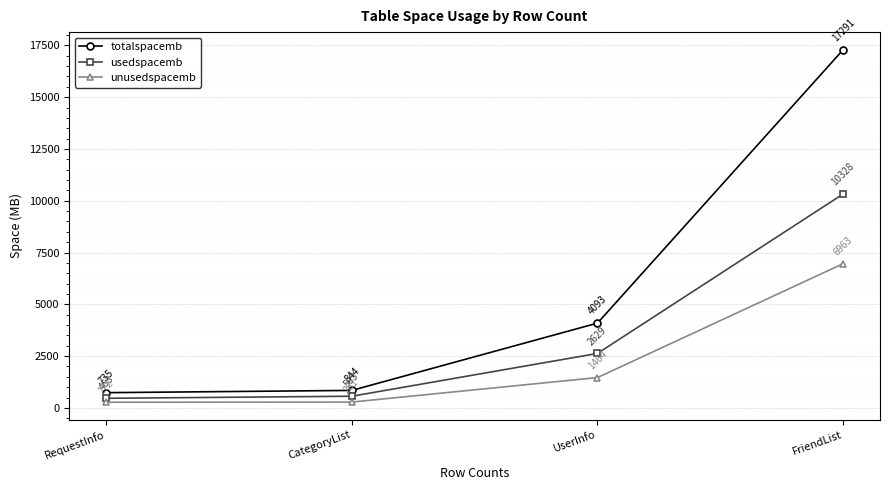

Reading left to right, list all the values displayed in this chart.

totalspacemb: 735	844	4093	17291
usedspacemb: 463	563	2629	10328
unusedspacemb: 272	281	1464	6963